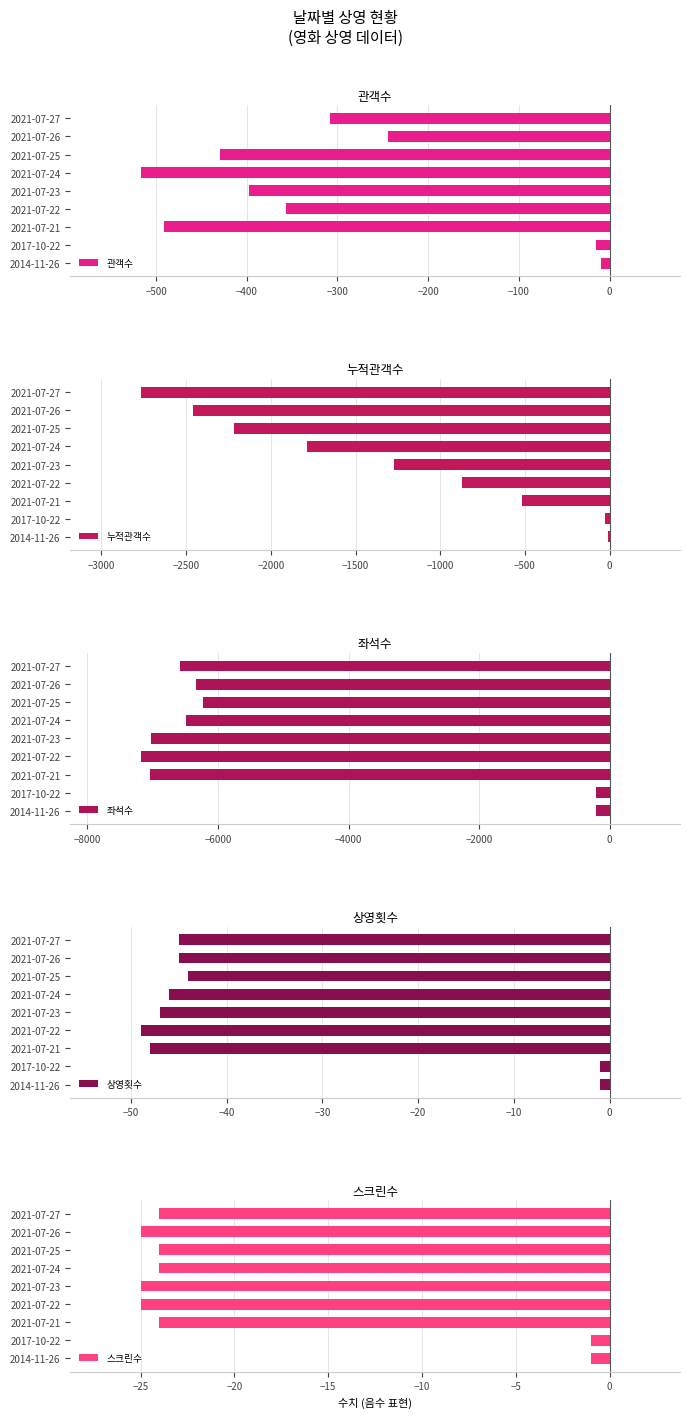

Which series has the largest range (max minus min)?

좌석수